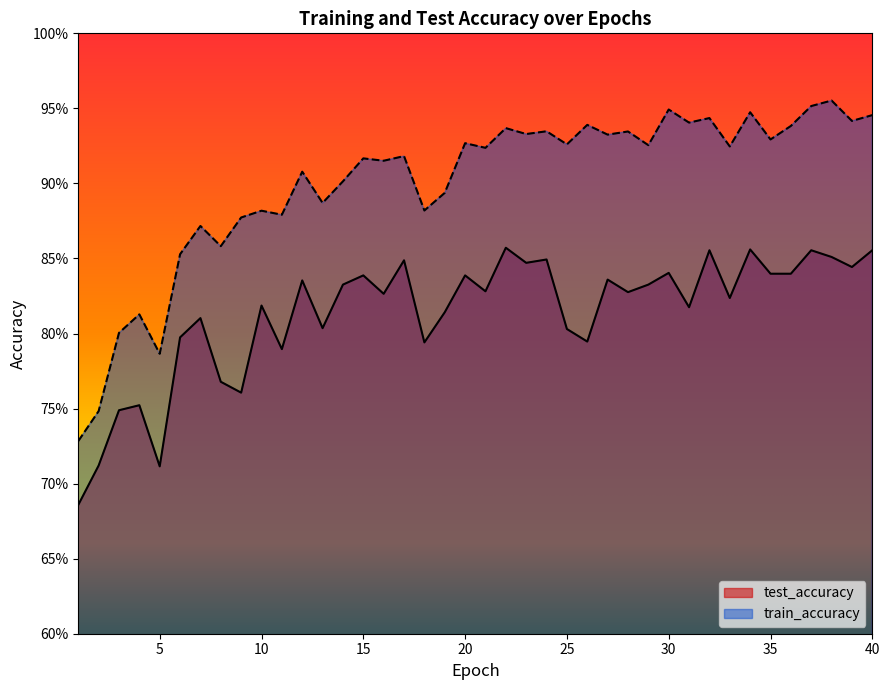

True or false: test_accuracy and train_accuracy cross at least once.

False